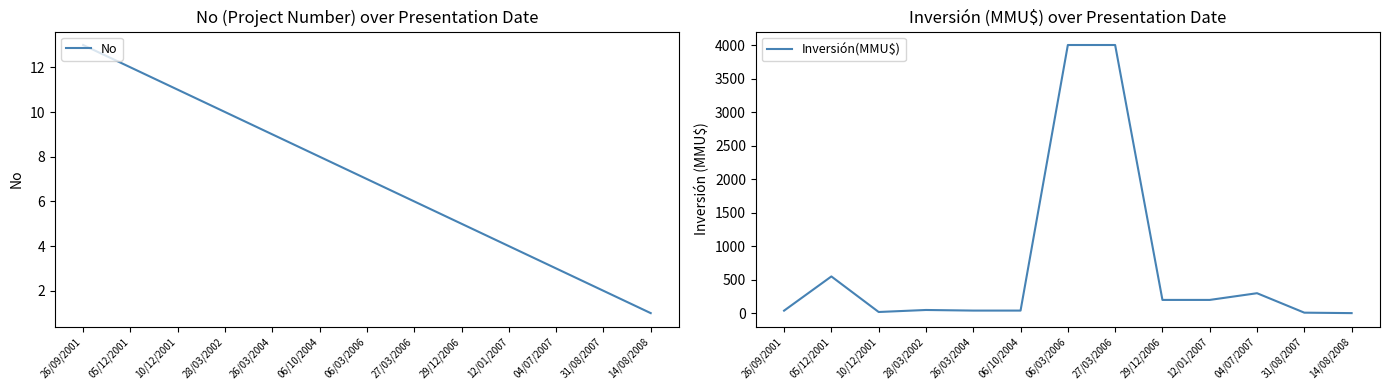

Which series has the largest range (max minus min)?

Inversión(MMU$)